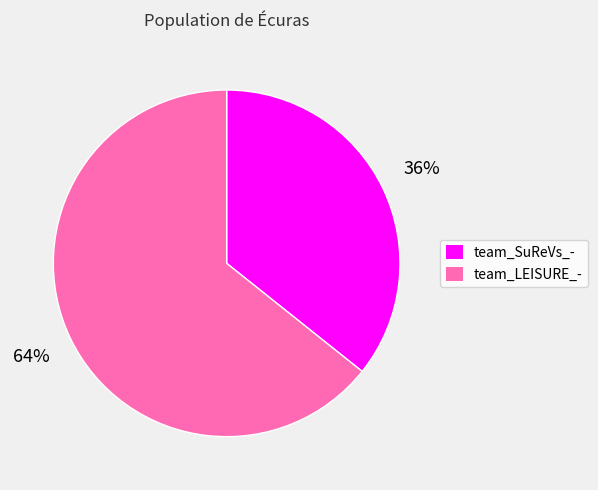

Which slice represents more than half of the pie?

team_LEISURE_-